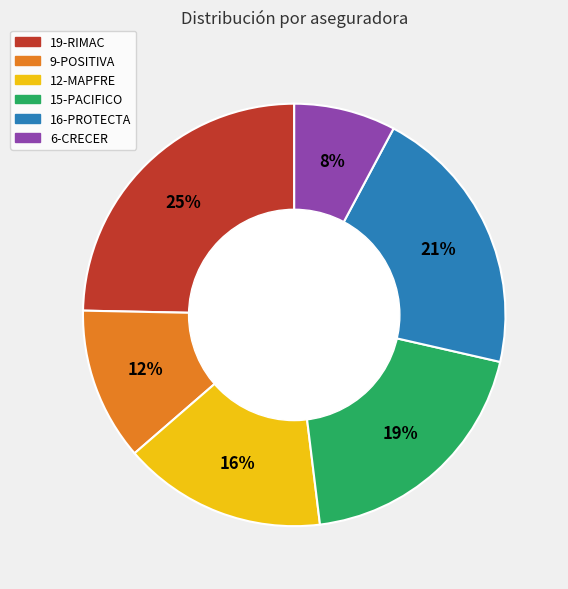

Which category has the biggest portion of the pie?

19-RIMAC